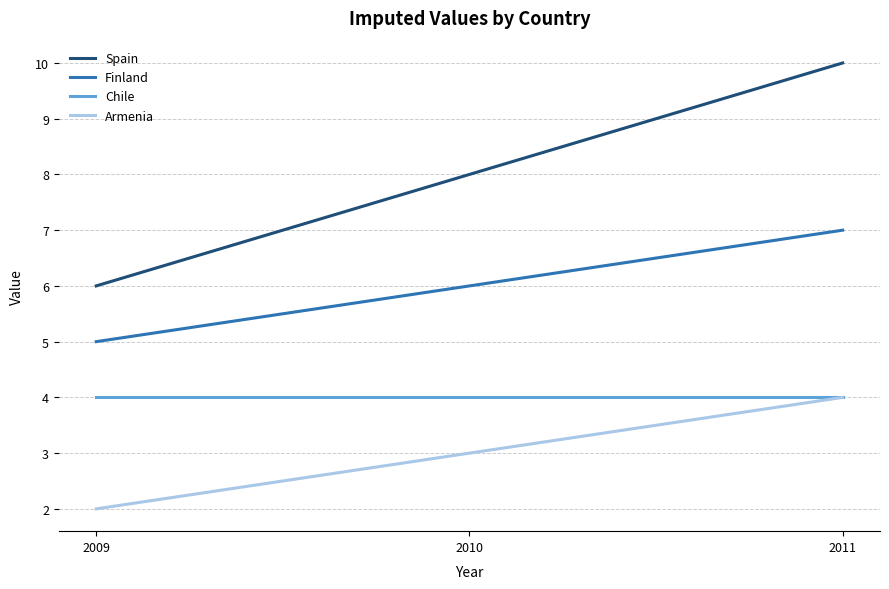

Which label corresponds to the smallest value in the chart?

2009